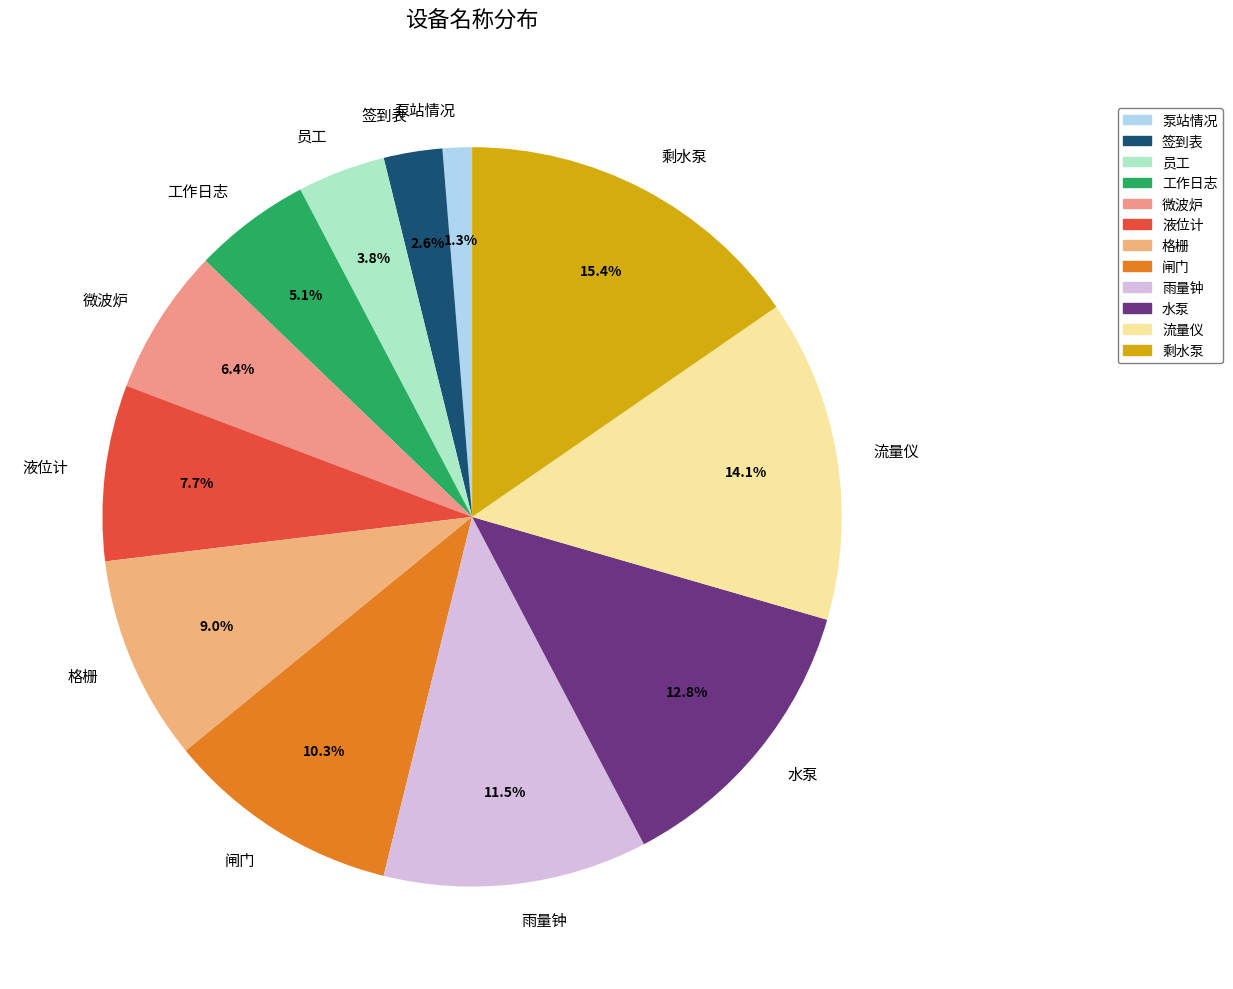

Rank the categories by value from highest to lowest.

剩水泵, 流量仪, 水泵, 雨量钟, 闸门, 格栅, 液位计, 微波炉, 工作日志, 员工, 签到表, 泵站情况